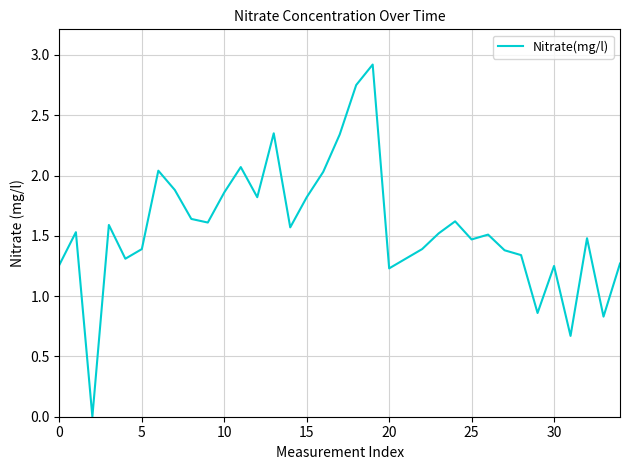

What is the difference between the maximum and minimum values?

2.9